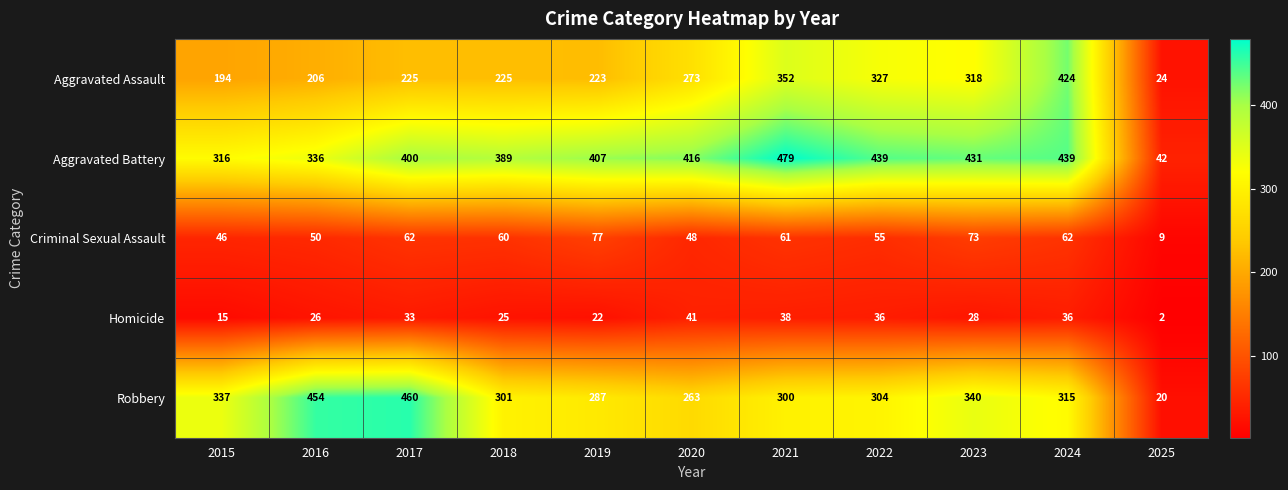

At which label does Aggravated Battery reach its minimum?

2025